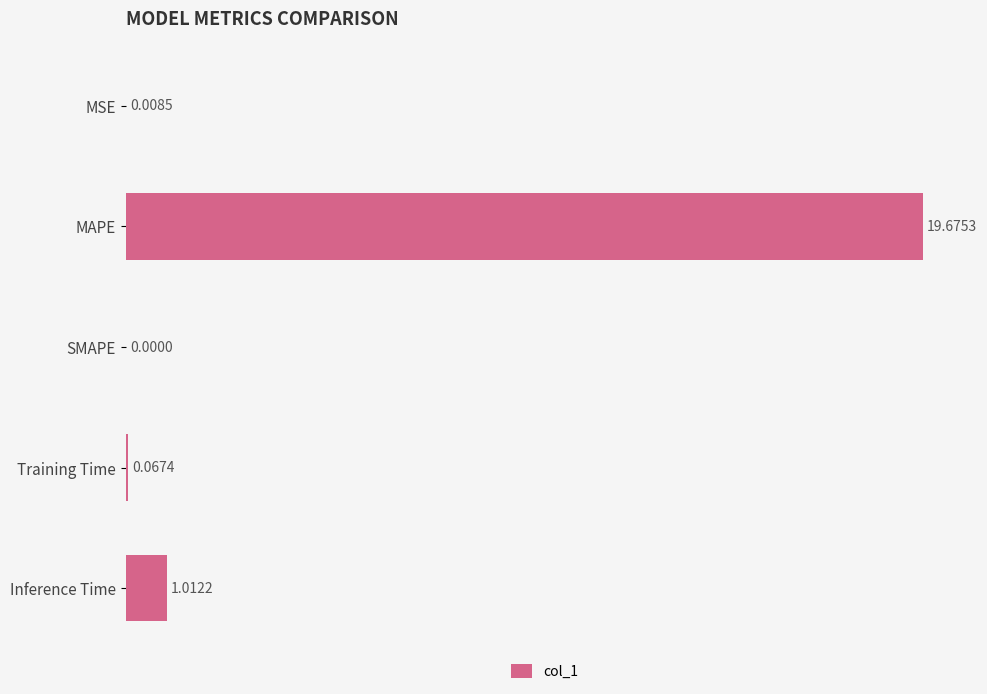

Where is the data nearest to the value 9?

Inference Time